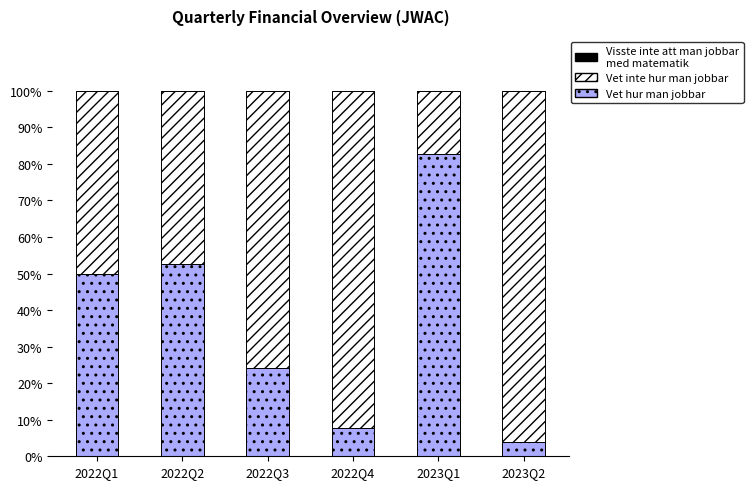

How many series are shown in this chart?

3